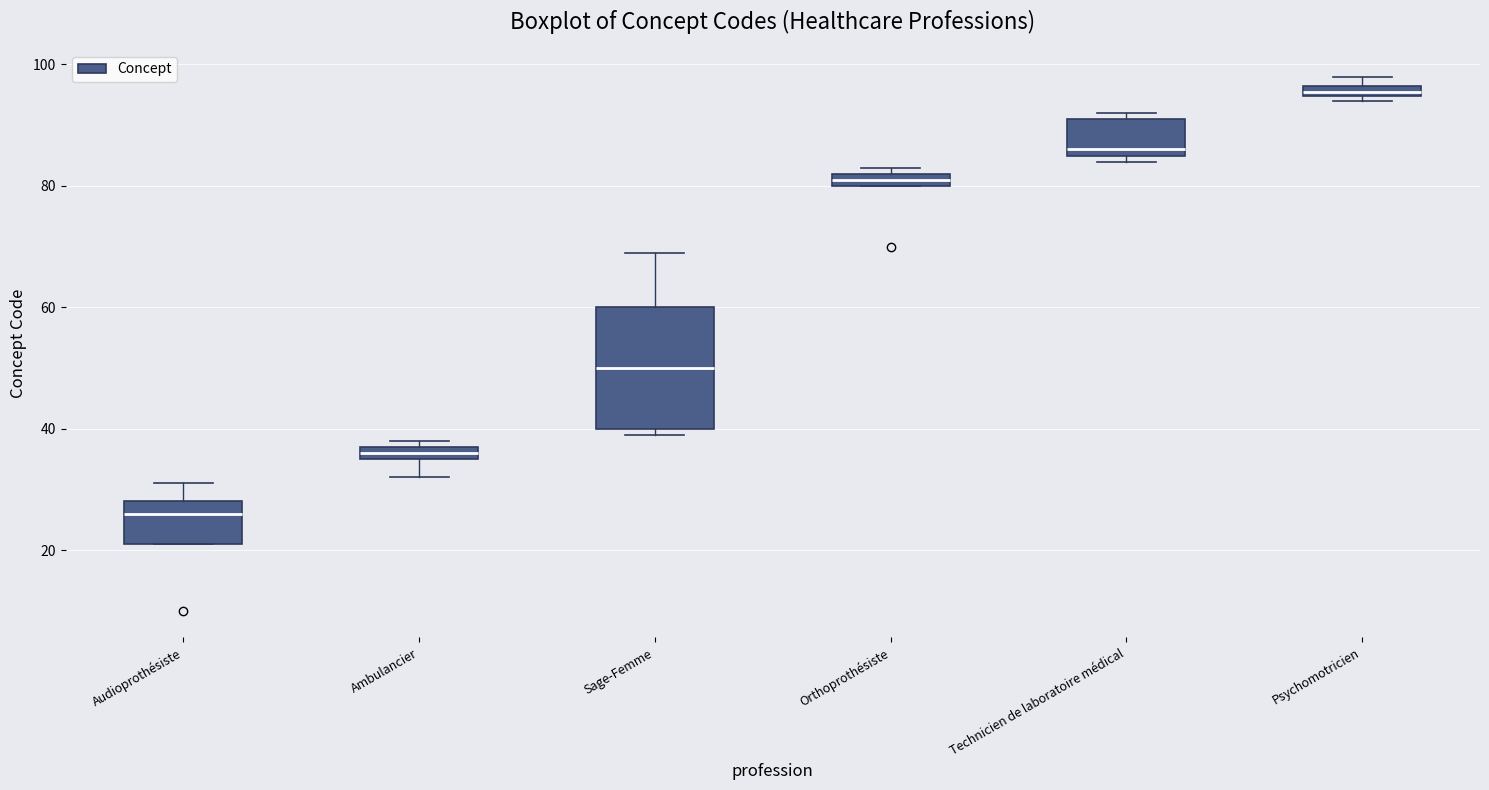

Which box has the highest median line?

Psychomotricien